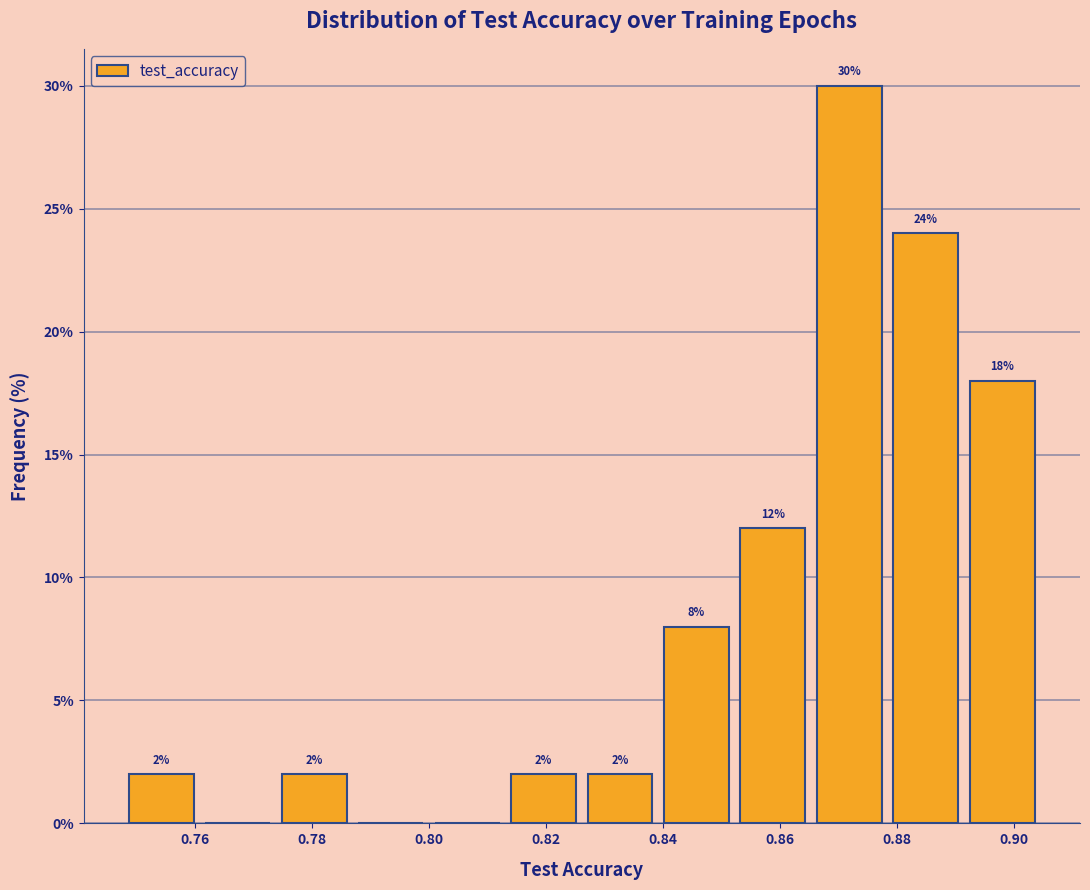

Which range on the x-axis has the tallest bar?

0.866 to 0.878